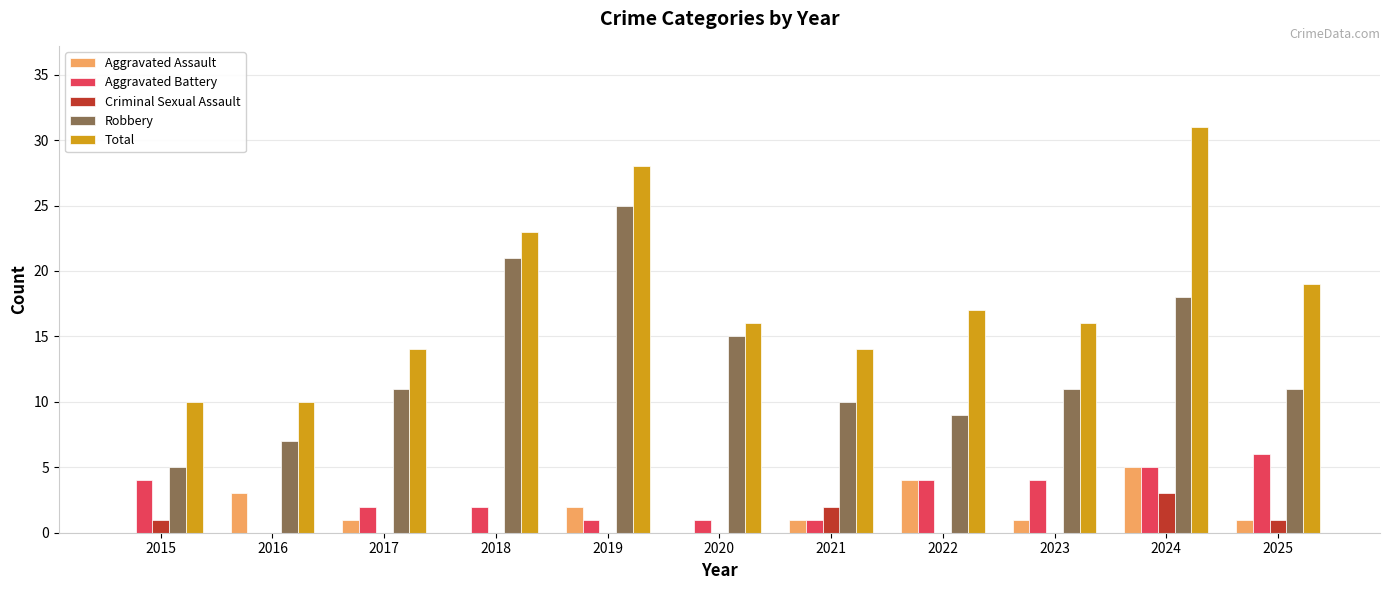

What is the approximate value of Aggravated Battery at 2024?

5